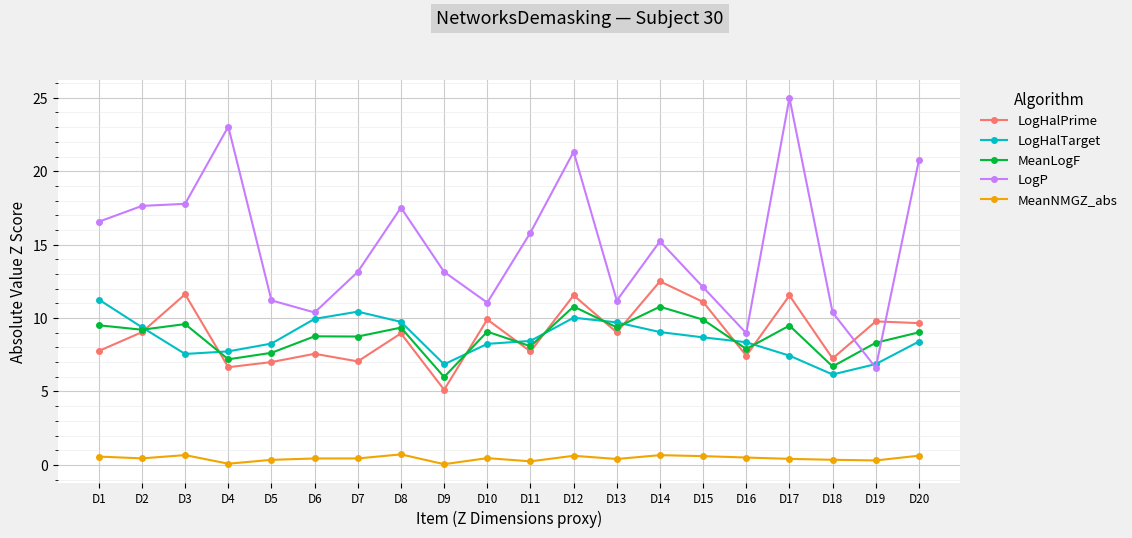

Which series changed the most between D10 and D14?

LogP